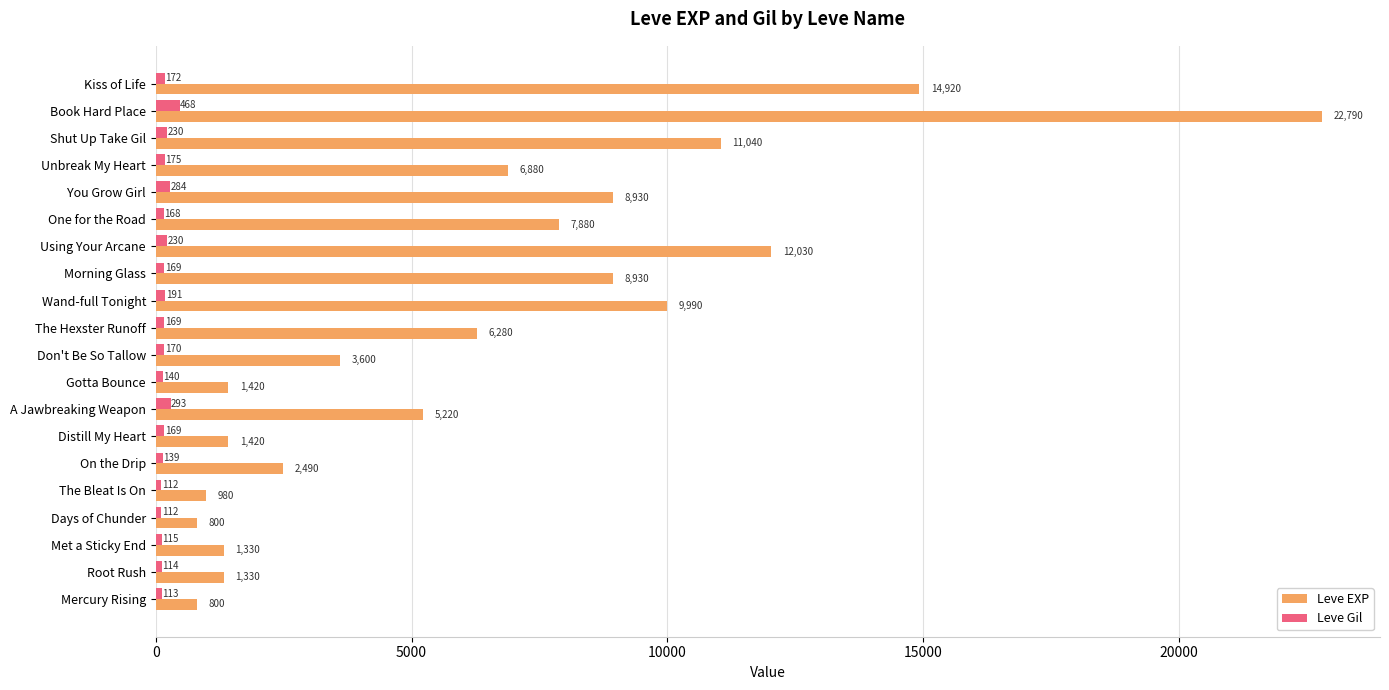

At which category is the sum across all series the highest?

Book Hard Place